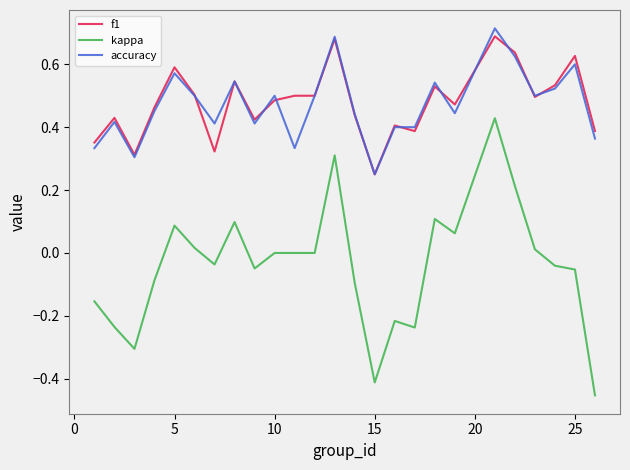

Which series has the widest spread of values?

kappa